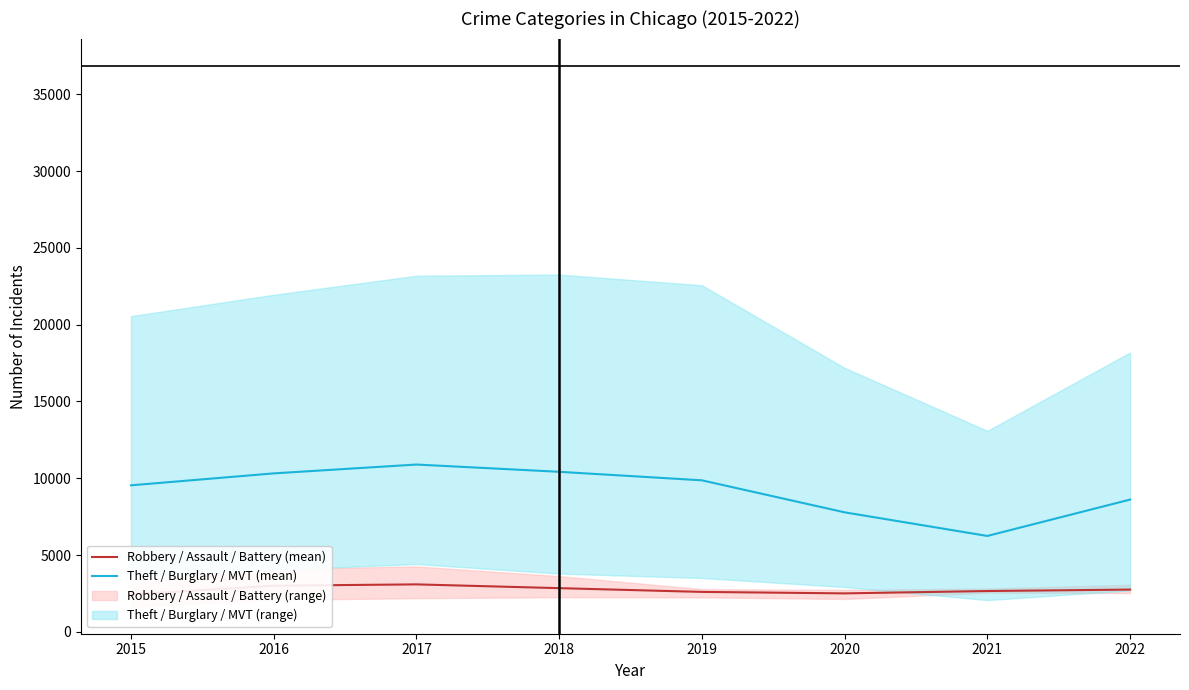

At which label does Theft / Burglary / MVT (mean) reach its minimum?

2021